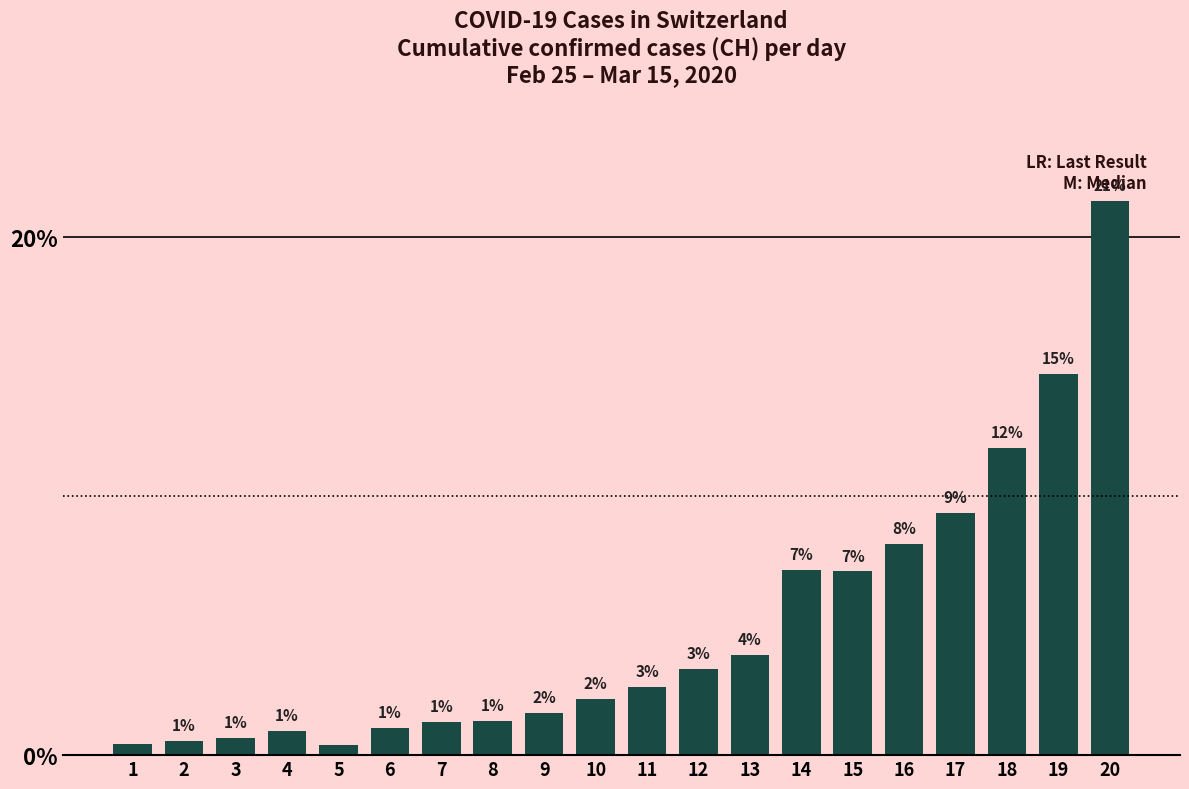

Reading right to left, what are all the values shown in this chart?

20=21.4	19=14.7	18=11.9	17=9.4	16=8.1	15=7.1	14=7.2	13=3.9	12=3.3	11=2.6	10=2.2	9=1.6	8=1.3	7=1.3	6=1.1	5=0.4	4=0.9	3=0.7	2=0.5	1=0.4